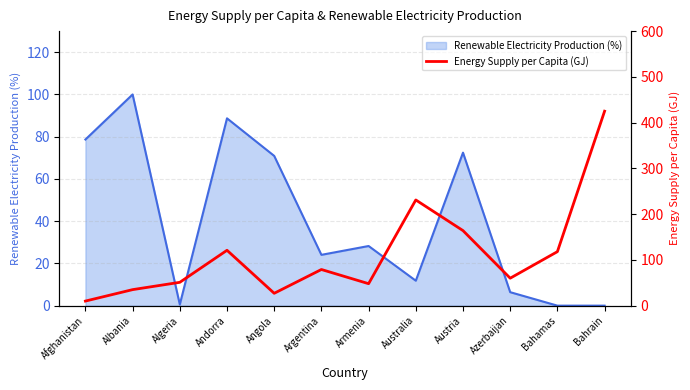

The Renewable Electricity Production (%) series shows 66.7 at Albania. True or false?

False